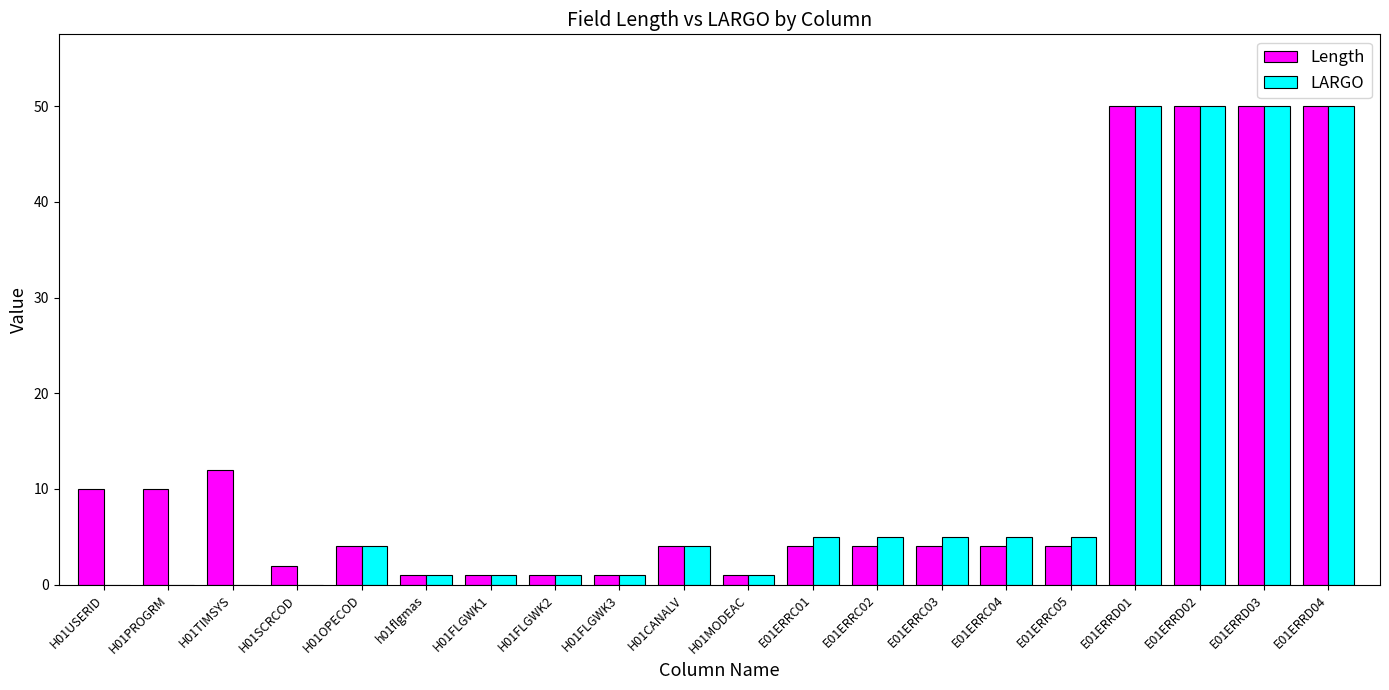

The value of Length at E01ERRC02 is 4. True or false?

True